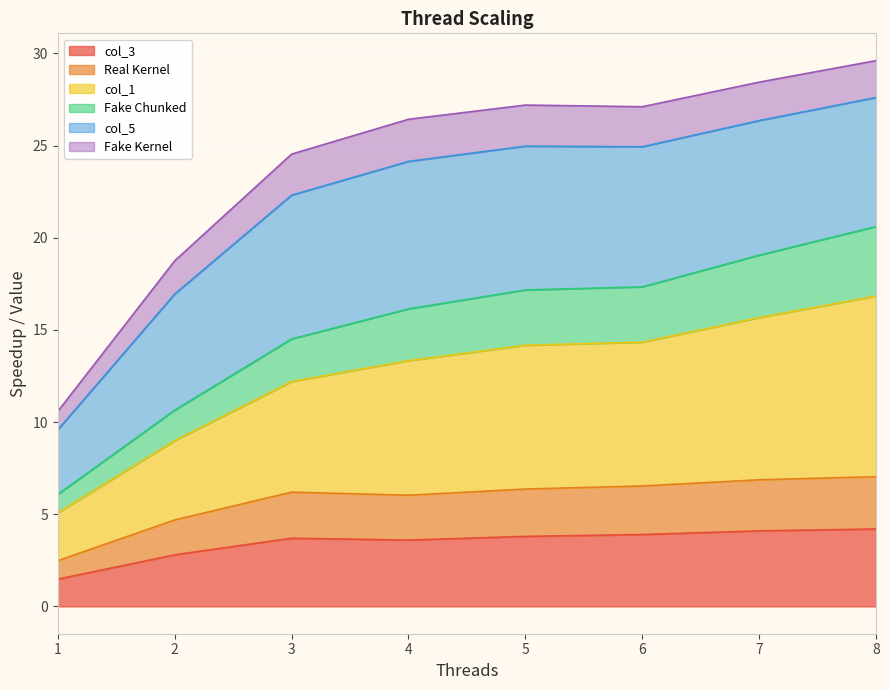

What is the total value across all series at 5?

27.2